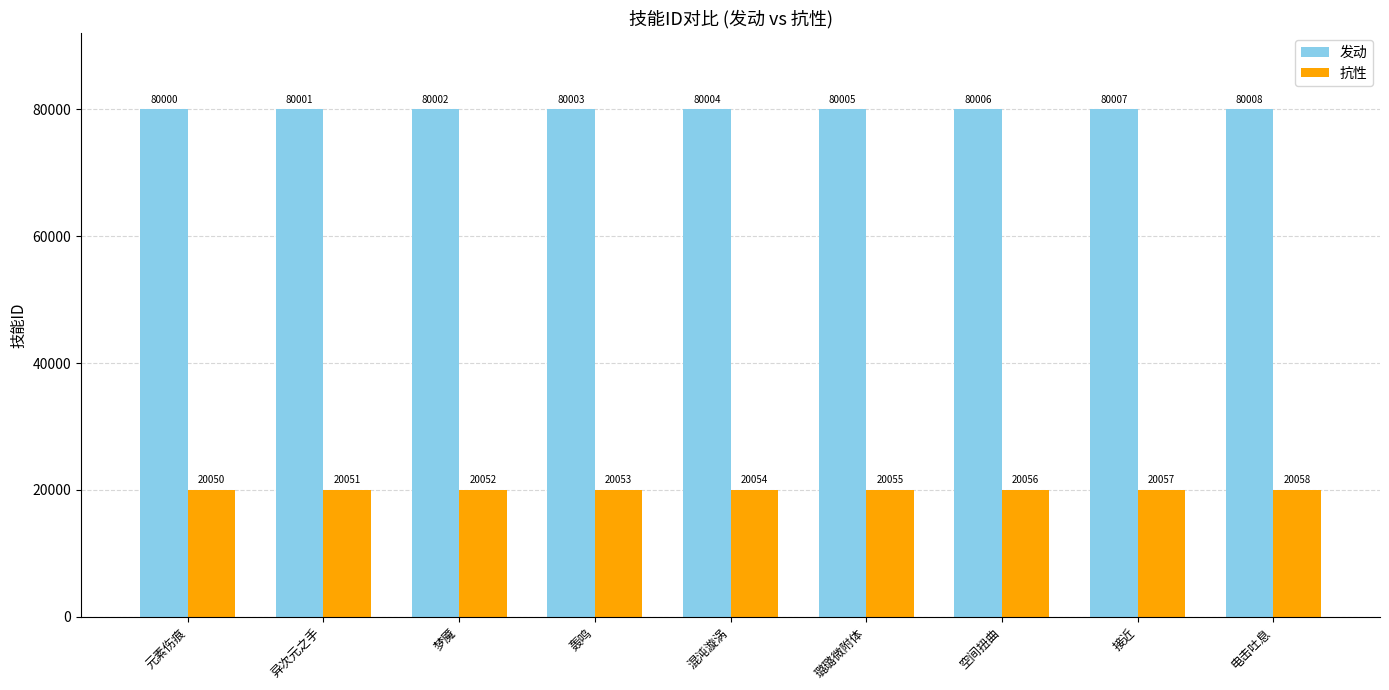

What is the smallest value displayed?

20050